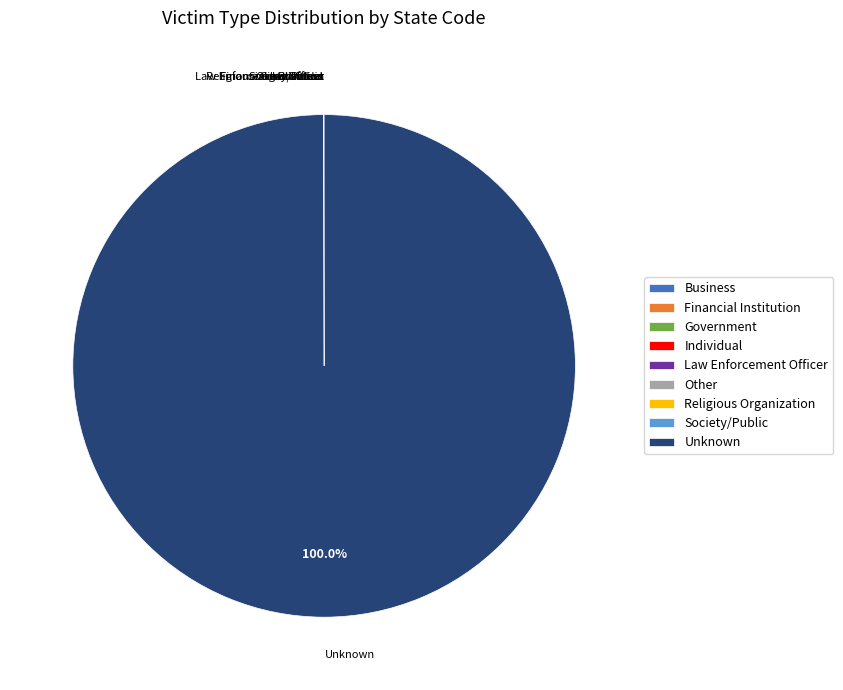

Which slice represents more than half of the pie?

Unknown